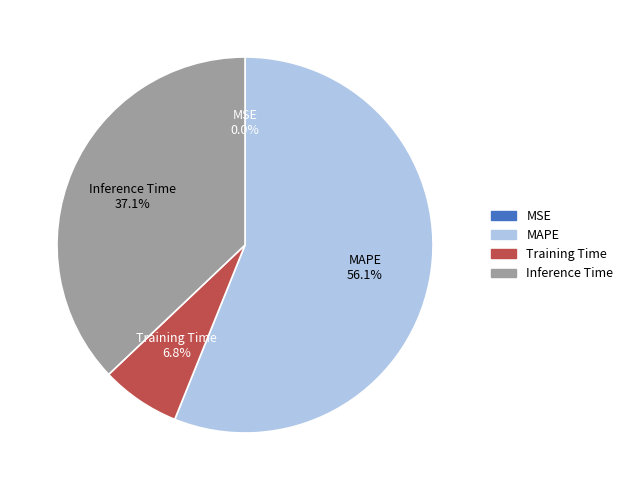

Approximately how many times larger is the value at Inference Time compared to MAPE?

0.7